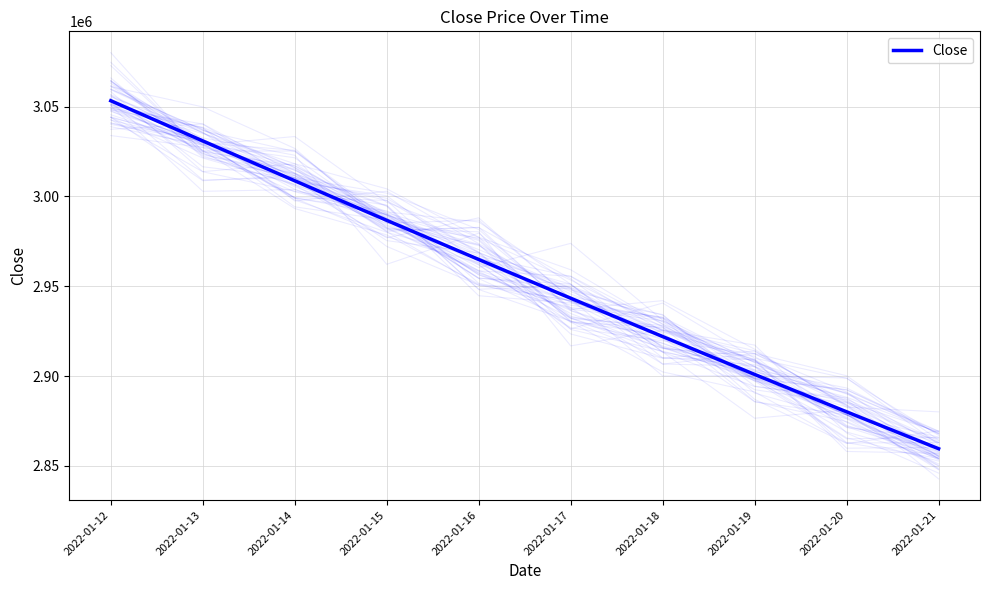

How many lines are shown in the chart?

1